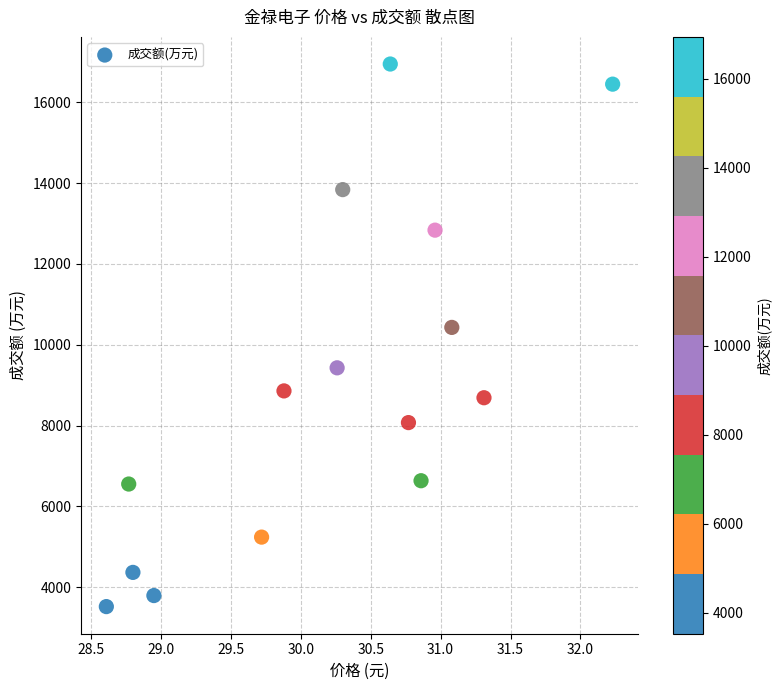

What Y value in the scatter plot is closest to 10234?

10430